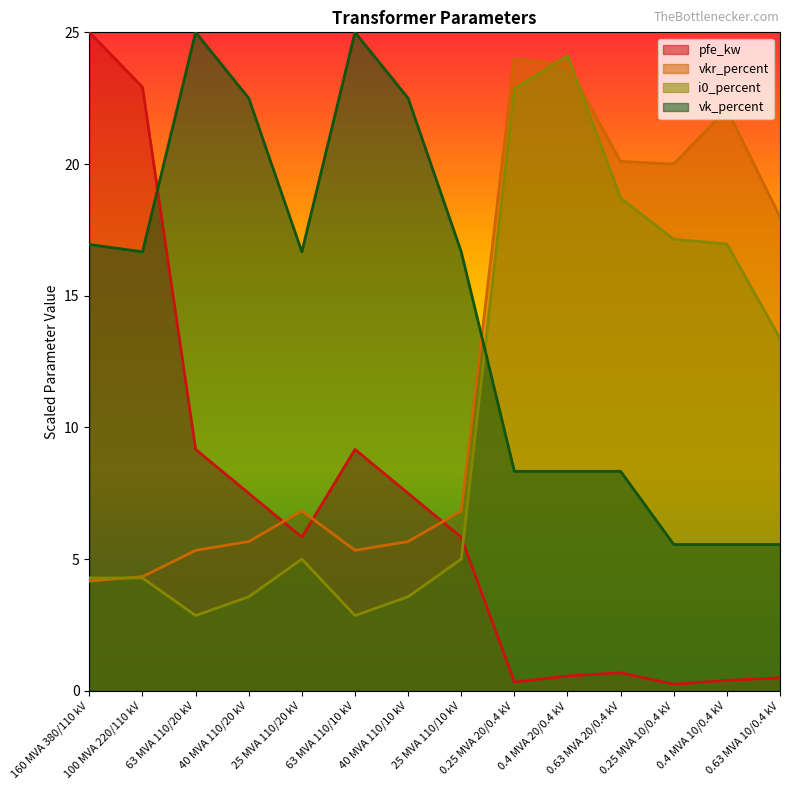

What is the difference between the vkr_percent values at 63 MVA 110/10 kV and 160 MVA 380/110 kV?

1.2